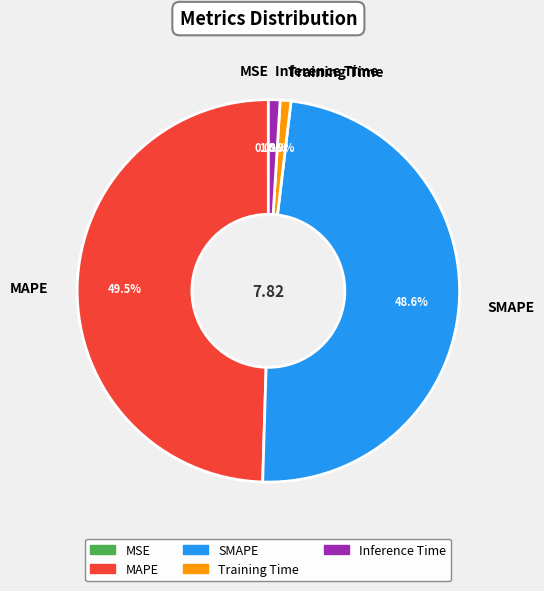

Does any single category account for the majority?

No